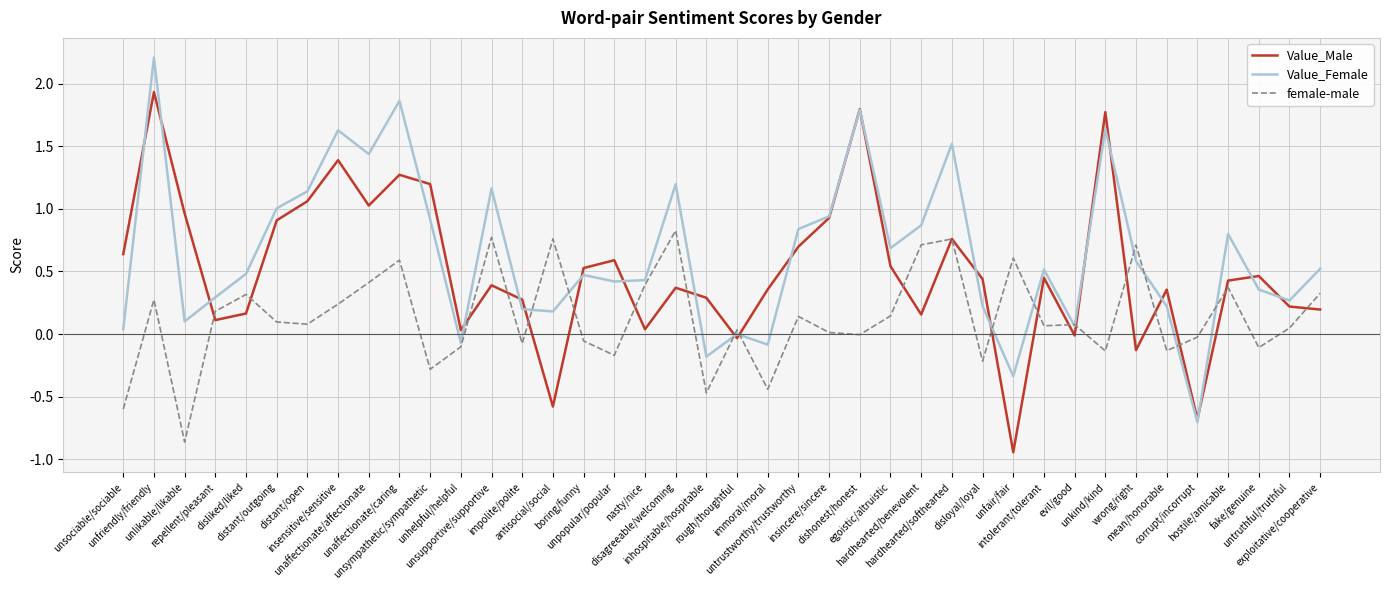

What is the highest value of the Value_Female series?

2.2